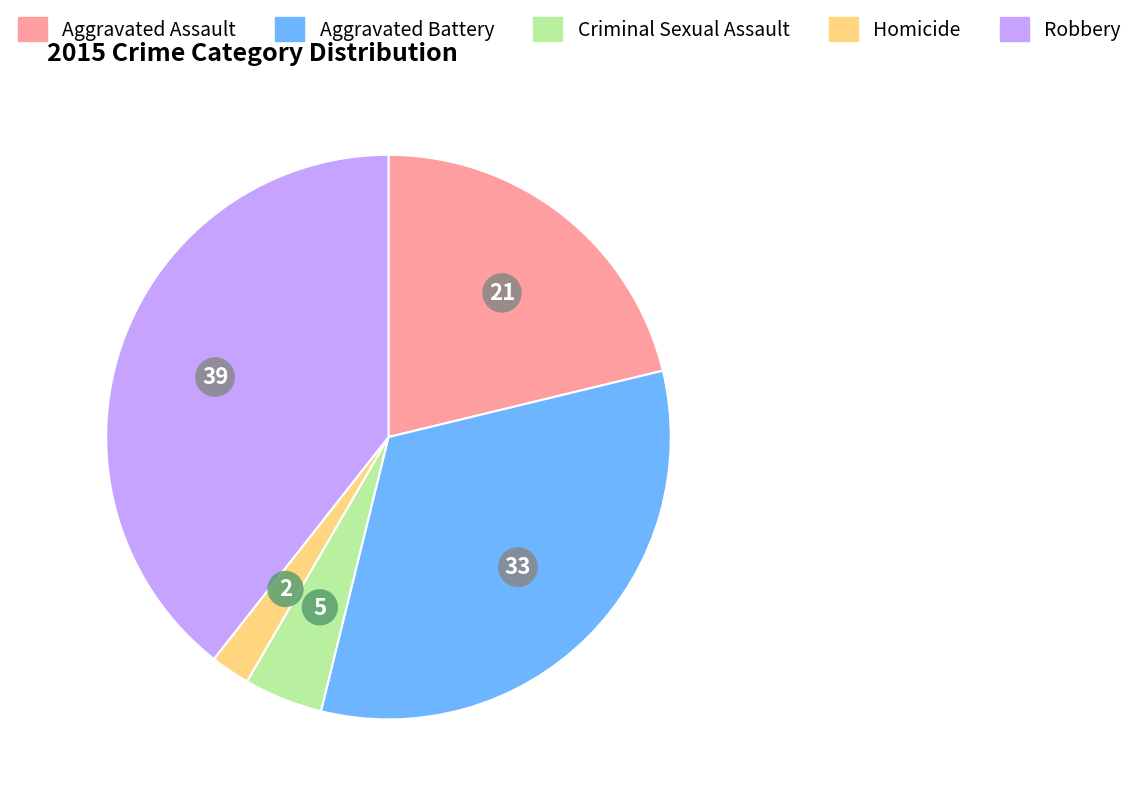

Do Robbery and Aggravated Battery together represent more than half of the pie?

Yes